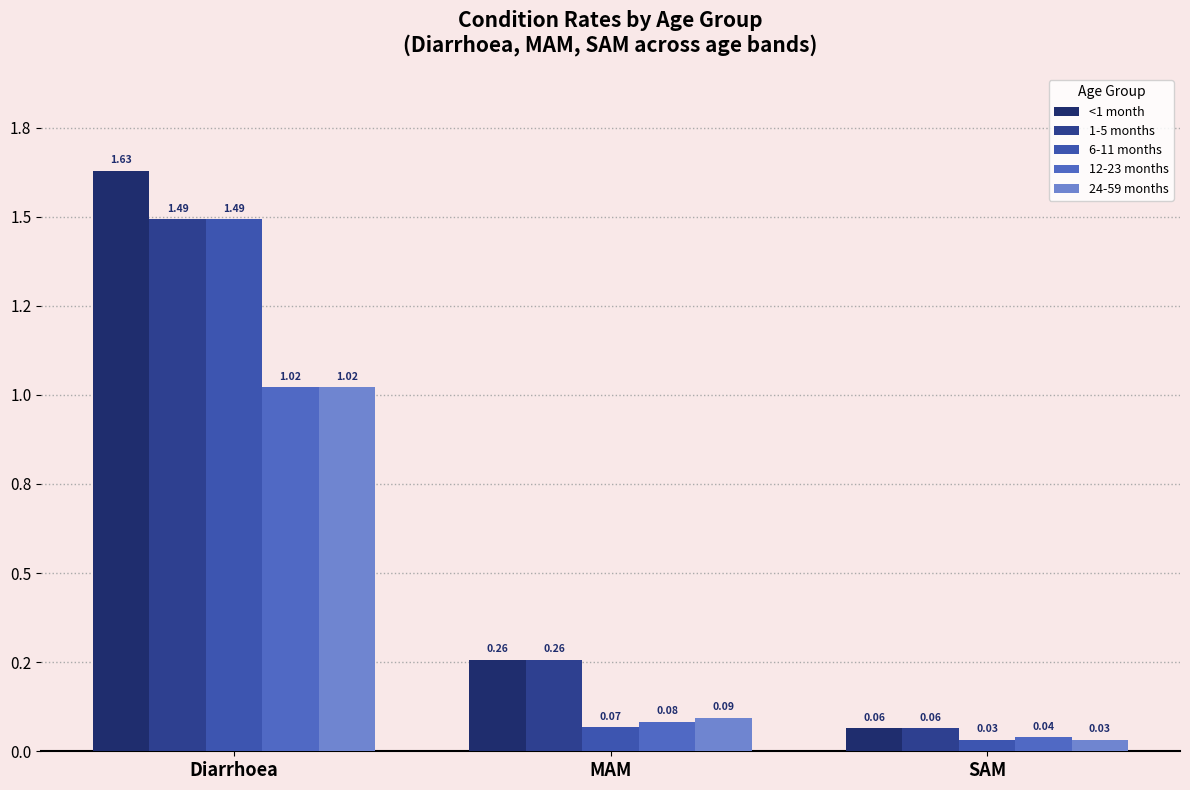

Does the chart contain stacked bars?

No